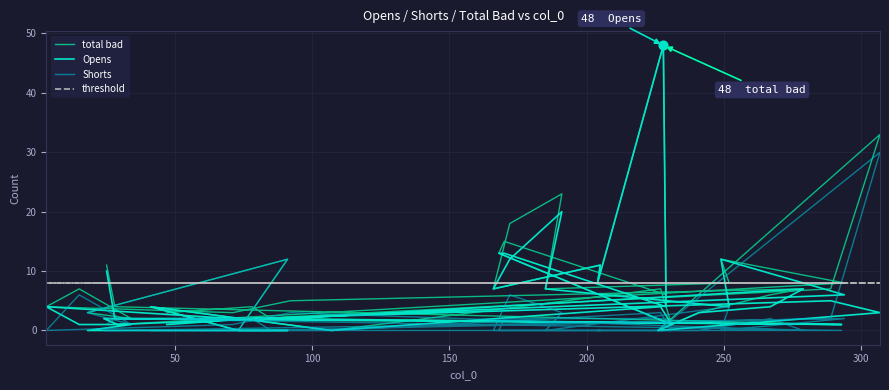

At how many categories does at least one series exceed 1?

40